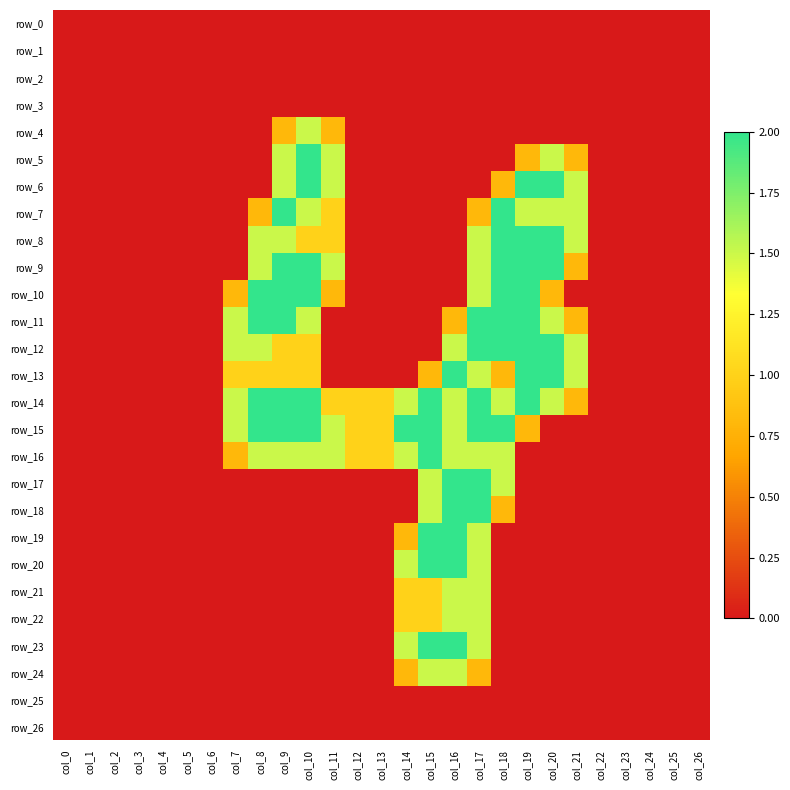

Reading right to left, list all the values displayed in this chart.

row_0: col_26=0.0	col_25=0.0	col_24=0.0	col_23=0.0	col_22=0.0	col_21=0.0	col_20=0.0	col_19=0.0	col_18=0.0	col_17=0.0	col_16=0.0	col_15=0.0	col_14=0.0	col_13=0.0	col_12=0.0	col_11=0.0	col_10=0.0	col_9=0.0	col_8=0.0	col_7=0.0	col_6=0.0	col_5=0.0	col_4=0.0	col_3=0.0	col_2=0.0	col_1=0.0	col_0=0.0
row_1: col_26=0.0	col_25=0.0	col_24=0.0	col_23=0.0	col_22=0.0	col_21=0.0	col_20=0.0	col_19=0.0	col_18=0.0	col_17=0.0	col_16=0.0	col_15=0.0	col_14=0.0	col_13=0.0	col_12=0.0	col_11=0.0	col_10=0.0	col_9=0.0	col_8=0.0	col_7=0.0	col_6=0.0	col_5=0.0	col_4=0.0	col_3=0.0	col_2=0.0	col_1=0.0	col_0=0.0
row_2: col_26=0.0	col_25=0.0	col_24=0.0	col_23=0.0	col_22=0.0	col_21=0.0	col_20=0.0	col_19=0.0	col_18=0.0	col_17=0.0	col_16=0.0	col_15=0.0	col_14=0.0	col_13=0.0	col_12=0.0	col_11=0.0	col_10=0.0	col_9=0.0	col_8=0.0	col_7=0.0	col_6=0.0	col_5=0.0	col_4=0.0	col_3=0.0	col_2=0.0	col_1=0.0	col_0=0.0
row_3: col_26=0.0	col_25=0.0	col_24=0.0	col_23=0.0	col_22=0.0	col_21=0.0	col_20=0.0	col_19=0.0	col_18=0.0	col_17=0.0	col_16=0.0	col_15=0.0	col_14=0.0	col_13=0.0	col_12=0.0	col_11=0.0	col_10=0.0	col_9=0.0	col_8=0.0	col_7=0.0	col_6=0.0	col_5=0.0	col_4=0.0	col_3=0.0	col_2=0.0	col_1=0.0	col_0=0.0
row_4: col_26=0.0	col_25=0.0	col_24=0.0	col_23=0.0	col_22=0.0	col_21=0.0	col_20=0.0	col_19=0.0	col_18=0.0	col_17=0.0	col_16=0.0	col_15=0.0	col_14=0.0	col_13=0.0	col_12=0.0	col_11=0.8	col_10=1.5	col_9=0.8	col_8=0.0	col_7=0.0	col_6=0.0	col_5=0.0	col_4=0.0	col_3=0.0	col_2=0.0	col_1=0.0	col_0=0.0
row_5: col_26=0.0	col_25=0.0	col_24=0.0	col_23=0.0	col_22=0.0	col_21=0.8	col_20=1.5	col_19=0.8	col_18=0.0	col_17=0.0	col_16=0.0	col_15=0.0	col_14=0.0	col_13=0.0	col_12=0.0	col_11=1.5	col_10=2.0	col_9=1.5	col_8=0.0	col_7=0.0	col_6=0.0	col_5=0.0	col_4=0.0	col_3=0.0	col_2=0.0	col_1=0.0	col_0=0.0
row_6: col_26=0.0	col_25=0.0	col_24=0.0	col_23=0.0	col_22=0.0	col_21=1.5	col_20=2.0	col_19=2.0	col_18=0.8	col_17=0.0	col_16=0.0	col_15=0.0	col_14=0.0	col_13=0.0	col_12=0.0	col_11=1.5	col_10=2.0	col_9=1.5	col_8=0.0	col_7=0.0	col_6=0.0	col_5=0.0	col_4=0.0	col_3=0.0	col_2=0.0	col_1=0.0	col_0=0.0
row_7: col_26=0.0	col_25=0.0	col_24=0.0	col_23=0.0	col_22=0.0	col_21=1.5	col_20=1.5	col_19=1.5	col_18=2.0	col_17=0.8	col_16=0.0	col_15=0.0	col_14=0.0	col_13=0.0	col_12=0.0	col_11=1.0	col_10=1.5	col_9=2.0	col_8=0.8	col_7=0.0	col_6=0.0	col_5=0.0	col_4=0.0	col_3=0.0	col_2=0.0	col_1=0.0	col_0=0.0
row_8: col_26=0.0	col_25=0.0	col_24=0.0	col_23=0.0	col_22=0.0	col_21=1.5	col_20=2.0	col_19=2.0	col_18=2.0	col_17=1.5	col_16=0.0	col_15=0.0	col_14=0.0	col_13=0.0	col_12=0.0	col_11=1.0	col_10=1.0	col_9=1.5	col_8=1.5	col_7=0.0	col_6=0.0	col_5=0.0	col_4=0.0	col_3=0.0	col_2=0.0	col_1=0.0	col_0=0.0
row_9: col_26=0.0	col_25=0.0	col_24=0.0	col_23=0.0	col_22=0.0	col_21=0.8	col_20=2.0	col_19=2.0	col_18=2.0	col_17=1.5	col_16=0.0	col_15=0.0	col_14=0.0	col_13=0.0	col_12=0.0	col_11=1.5	col_10=2.0	col_9=2.0	col_8=1.5	col_7=0.0	col_6=0.0	col_5=0.0	col_4=0.0	col_3=0.0	col_2=0.0	col_1=0.0	col_0=0.0
row_10: col_26=0.0	col_25=0.0	col_24=0.0	col_23=0.0	col_22=0.0	col_21=0.0	col_20=0.8	col_19=2.0	col_18=2.0	col_17=1.5	col_16=0.0	col_15=0.0	col_14=0.0	col_13=0.0	col_12=0.0	col_11=0.8	col_10=2.0	col_9=2.0	col_8=2.0	col_7=0.8	col_6=0.0	col_5=0.0	col_4=0.0	col_3=0.0	col_2=0.0	col_1=0.0	col_0=0.0
row_11: col_26=0.0	col_25=0.0	col_24=0.0	col_23=0.0	col_22=0.0	col_21=0.8	col_20=1.5	col_19=2.0	col_18=2.0	col_17=2.0	col_16=0.8	col_15=0.0	col_14=0.0	col_13=0.0	col_12=0.0	col_11=0.0	col_10=1.5	col_9=2.0	col_8=2.0	col_7=1.5	col_6=0.0	col_5=0.0	col_4=0.0	col_3=0.0	col_2=0.0	col_1=0.0	col_0=0.0
row_12: col_26=0.0	col_25=0.0	col_24=0.0	col_23=0.0	col_22=0.0	col_21=1.5	col_20=2.0	col_19=2.0	col_18=2.0	col_17=2.0	col_16=1.5	col_15=0.0	col_14=0.0	col_13=0.0	col_12=0.0	col_11=0.0	col_10=1.0	col_9=1.0	col_8=1.5	col_7=1.5	col_6=0.0	col_5=0.0	col_4=0.0	col_3=0.0	col_2=0.0	col_1=0.0	col_0=0.0
row_13: col_26=0.0	col_25=0.0	col_24=0.0	col_23=0.0	col_22=0.0	col_21=1.5	col_20=2.0	col_19=2.0	col_18=0.8	col_17=1.5	col_16=2.0	col_15=0.8	col_14=0.0	col_13=0.0	col_12=0.0	col_11=0.0	col_10=1.0	col_9=1.0	col_8=1.0	col_7=1.0	col_6=0.0	col_5=0.0	col_4=0.0	col_3=0.0	col_2=0.0	col_1=0.0	col_0=0.0
row_14: col_26=0.0	col_25=0.0	col_24=0.0	col_23=0.0	col_22=0.0	col_21=0.8	col_20=1.5	col_19=2.0	col_18=1.5	col_17=2.0	col_16=1.5	col_15=2.0	col_14=1.5	col_13=1.0	col_12=1.0	col_11=1.0	col_10=2.0	col_9=2.0	col_8=2.0	col_7=1.5	col_6=0.0	col_5=0.0	col_4=0.0	col_3=0.0	col_2=0.0	col_1=0.0	col_0=0.0
row_15: col_26=0.0	col_25=0.0	col_24=0.0	col_23=0.0	col_22=0.0	col_21=0.0	col_20=0.0	col_19=0.8	col_18=2.0	col_17=2.0	col_16=1.5	col_15=2.0	col_14=2.0	col_13=1.0	col_12=1.0	col_11=1.5	col_10=2.0	col_9=2.0	col_8=2.0	col_7=1.5	col_6=0.0	col_5=0.0	col_4=0.0	col_3=0.0	col_2=0.0	col_1=0.0	col_0=0.0
row_16: col_26=0.0	col_25=0.0	col_24=0.0	col_23=0.0	col_22=0.0	col_21=0.0	col_20=0.0	col_19=0.0	col_18=1.5	col_17=1.5	col_16=1.5	col_15=2.0	col_14=1.5	col_13=1.0	col_12=1.0	col_11=1.5	col_10=1.5	col_9=1.5	col_8=1.5	col_7=0.8	col_6=0.0	col_5=0.0	col_4=0.0	col_3=0.0	col_2=0.0	col_1=0.0	col_0=0.0
row_17: col_26=0.0	col_25=0.0	col_24=0.0	col_23=0.0	col_22=0.0	col_21=0.0	col_20=0.0	col_19=0.0	col_18=1.5	col_17=2.0	col_16=2.0	col_15=1.5	col_14=0.0	col_13=0.0	col_12=0.0	col_11=0.0	col_10=0.0	col_9=0.0	col_8=0.0	col_7=0.0	col_6=0.0	col_5=0.0	col_4=0.0	col_3=0.0	col_2=0.0	col_1=0.0	col_0=0.0
row_18: col_26=0.0	col_25=0.0	col_24=0.0	col_23=0.0	col_22=0.0	col_21=0.0	col_20=0.0	col_19=0.0	col_18=0.8	col_17=2.0	col_16=2.0	col_15=1.5	col_14=0.0	col_13=0.0	col_12=0.0	col_11=0.0	col_10=0.0	col_9=0.0	col_8=0.0	col_7=0.0	col_6=0.0	col_5=0.0	col_4=0.0	col_3=0.0	col_2=0.0	col_1=0.0	col_0=0.0
row_19: col_26=0.0	col_25=0.0	col_24=0.0	col_23=0.0	col_22=0.0	col_21=0.0	col_20=0.0	col_19=0.0	col_18=0.0	col_17=1.5	col_16=2.0	col_15=2.0	col_14=0.8	col_13=0.0	col_12=0.0	col_11=0.0	col_10=0.0	col_9=0.0	col_8=0.0	col_7=0.0	col_6=0.0	col_5=0.0	col_4=0.0	col_3=0.0	col_2=0.0	col_1=0.0	col_0=0.0
row_20: col_26=0.0	col_25=0.0	col_24=0.0	col_23=0.0	col_22=0.0	col_21=0.0	col_20=0.0	col_19=0.0	col_18=0.0	col_17=1.5	col_16=2.0	col_15=2.0	col_14=1.5	col_13=0.0	col_12=0.0	col_11=0.0	col_10=0.0	col_9=0.0	col_8=0.0	col_7=0.0	col_6=0.0	col_5=0.0	col_4=0.0	col_3=0.0	col_2=0.0	col_1=0.0	col_0=0.0
row_21: col_26=0.0	col_25=0.0	col_24=0.0	col_23=0.0	col_22=0.0	col_21=0.0	col_20=0.0	col_19=0.0	col_18=0.0	col_17=1.5	col_16=1.5	col_15=1.0	col_14=1.0	col_13=0.0	col_12=0.0	col_11=0.0	col_10=0.0	col_9=0.0	col_8=0.0	col_7=0.0	col_6=0.0	col_5=0.0	col_4=0.0	col_3=0.0	col_2=0.0	col_1=0.0	col_0=0.0
row_22: col_26=0.0	col_25=0.0	col_24=0.0	col_23=0.0	col_22=0.0	col_21=0.0	col_20=0.0	col_19=0.0	col_18=0.0	col_17=1.5	col_16=1.5	col_15=1.0	col_14=1.0	col_13=0.0	col_12=0.0	col_11=0.0	col_10=0.0	col_9=0.0	col_8=0.0	col_7=0.0	col_6=0.0	col_5=0.0	col_4=0.0	col_3=0.0	col_2=0.0	col_1=0.0	col_0=0.0
row_23: col_26=0.0	col_25=0.0	col_24=0.0	col_23=0.0	col_22=0.0	col_21=0.0	col_20=0.0	col_19=0.0	col_18=0.0	col_17=1.5	col_16=2.0	col_15=2.0	col_14=1.5	col_13=0.0	col_12=0.0	col_11=0.0	col_10=0.0	col_9=0.0	col_8=0.0	col_7=0.0	col_6=0.0	col_5=0.0	col_4=0.0	col_3=0.0	col_2=0.0	col_1=0.0	col_0=0.0
row_24: col_26=0.0	col_25=0.0	col_24=0.0	col_23=0.0	col_22=0.0	col_21=0.0	col_20=0.0	col_19=0.0	col_18=0.0	col_17=0.8	col_16=1.5	col_15=1.5	col_14=0.8	col_13=0.0	col_12=0.0	col_11=0.0	col_10=0.0	col_9=0.0	col_8=0.0	col_7=0.0	col_6=0.0	col_5=0.0	col_4=0.0	col_3=0.0	col_2=0.0	col_1=0.0	col_0=0.0
row_25: col_26=0.0	col_25=0.0	col_24=0.0	col_23=0.0	col_22=0.0	col_21=0.0	col_20=0.0	col_19=0.0	col_18=0.0	col_17=0.0	col_16=0.0	col_15=0.0	col_14=0.0	col_13=0.0	col_12=0.0	col_11=0.0	col_10=0.0	col_9=0.0	col_8=0.0	col_7=0.0	col_6=0.0	col_5=0.0	col_4=0.0	col_3=0.0	col_2=0.0	col_1=0.0	col_0=0.0
row_26: col_26=0.0	col_25=0.0	col_24=0.0	col_23=0.0	col_22=0.0	col_21=0.0	col_20=0.0	col_19=0.0	col_18=0.0	col_17=0.0	col_16=0.0	col_15=0.0	col_14=0.0	col_13=0.0	col_12=0.0	col_11=0.0	col_10=0.0	col_9=0.0	col_8=0.0	col_7=0.0	col_6=0.0	col_5=0.0	col_4=0.0	col_3=0.0	col_2=0.0	col_1=0.0	col_0=0.0